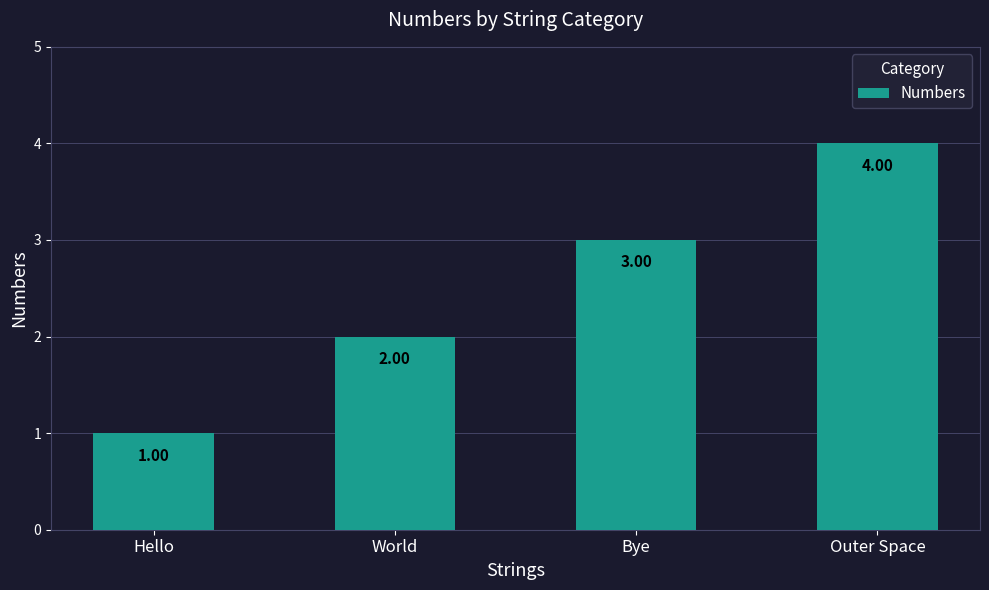

What is the label of the 1st bar from the right?

Outer Space